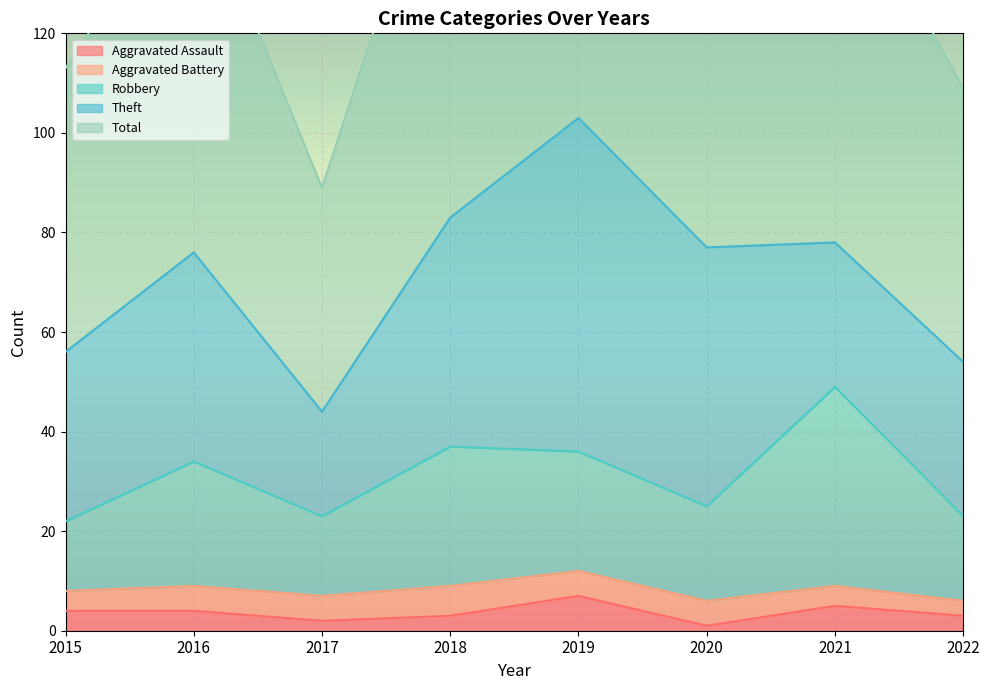

True or false: Total and Robbery cross at least once.

False